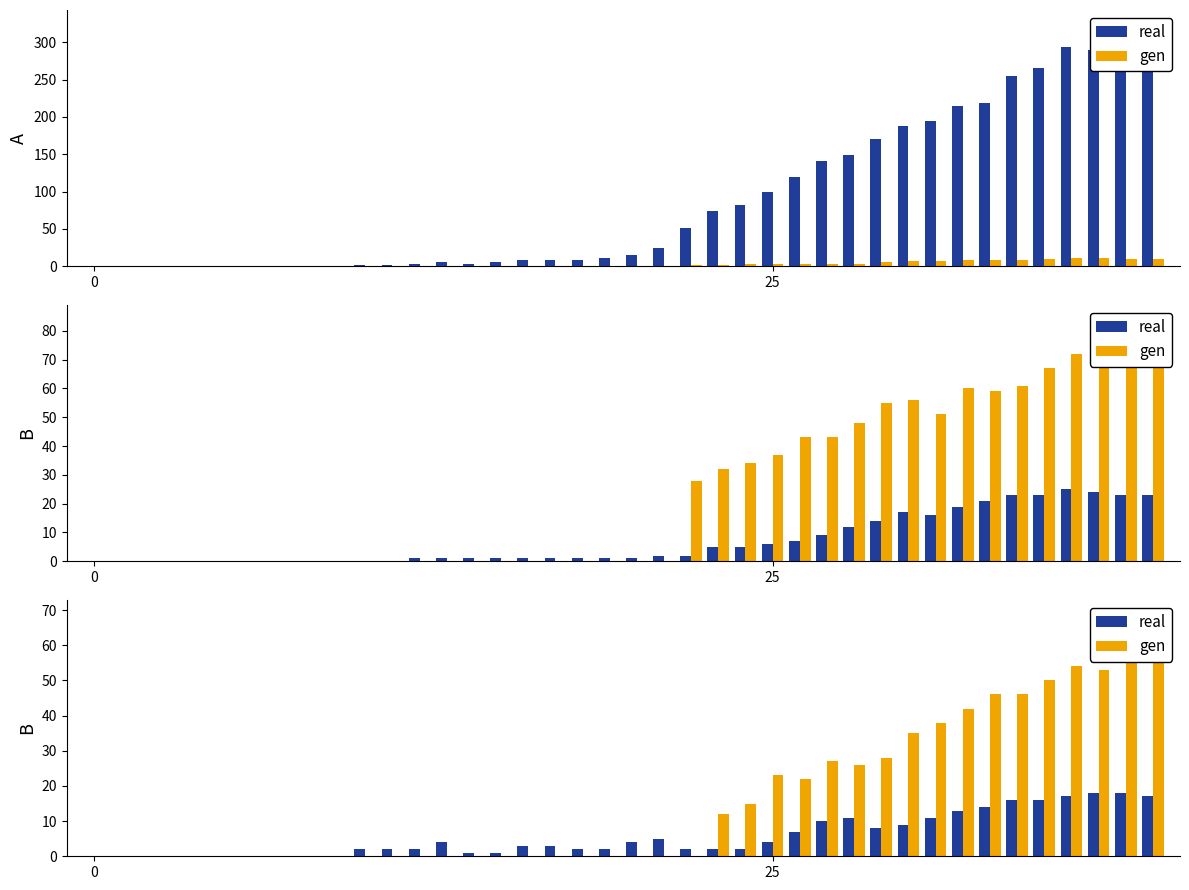

What is the difference between the maximum and second lowest values in the real series?

18